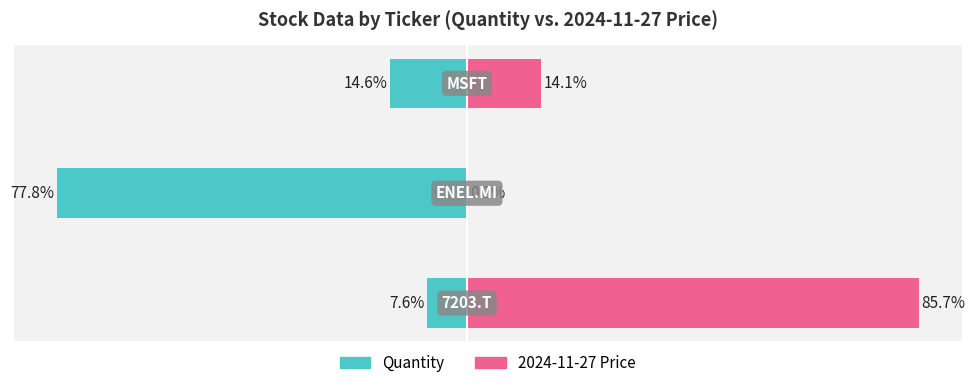

What value does the Quantity series have at 1?

-77.8